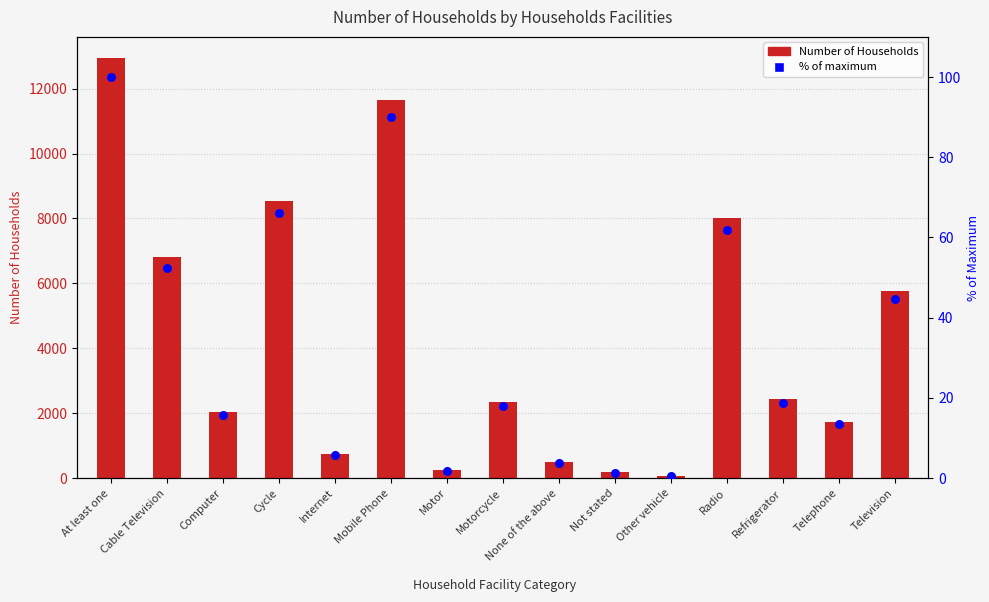

At which category is the sum across all series the highest?

At least one